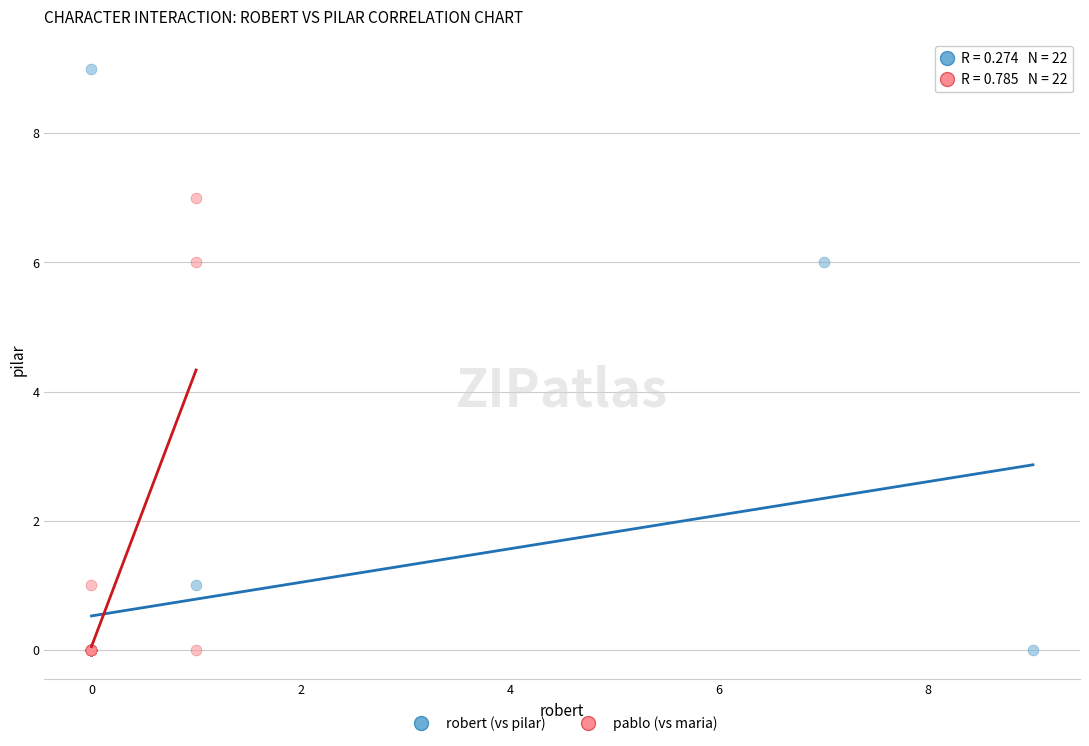

Which series has the widest spread of Y values?

robert (vs pilar)